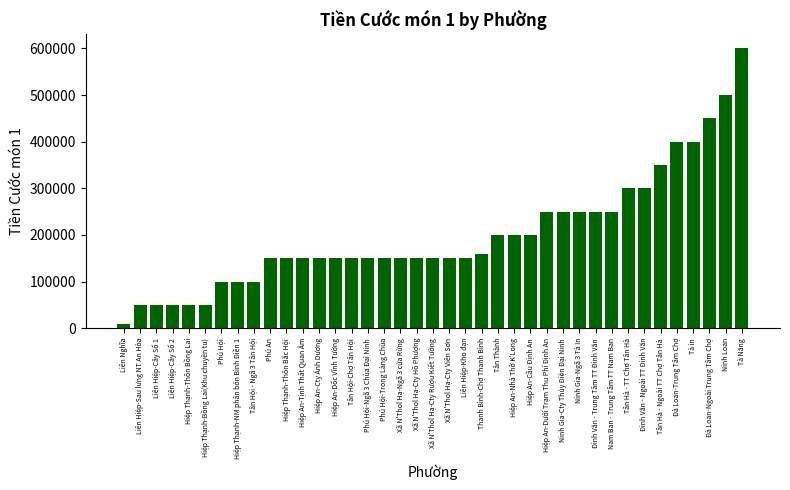

True or false: the data shows 50000 at Liên Hiệp-Sau lưng NT An Hòa.

True